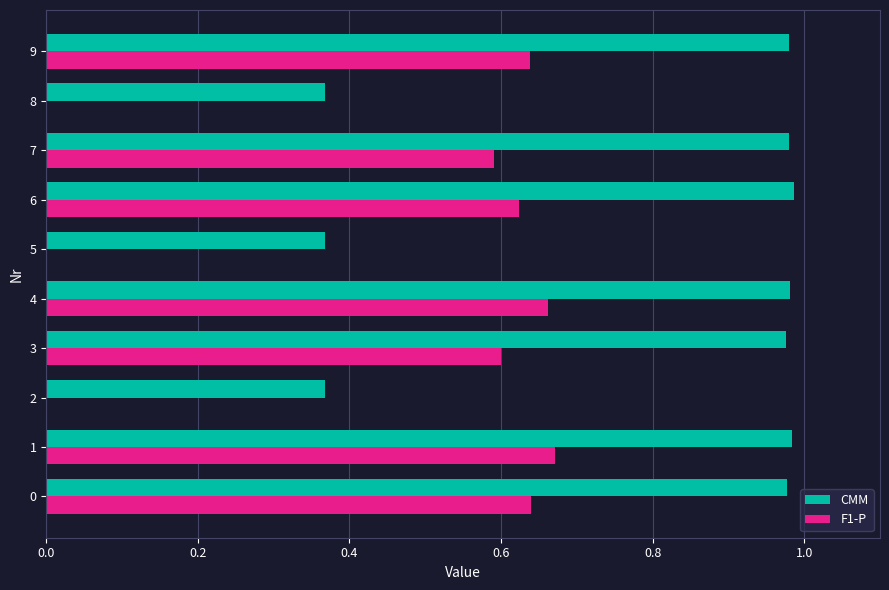

Which series has the largest total across all categories?

CMM